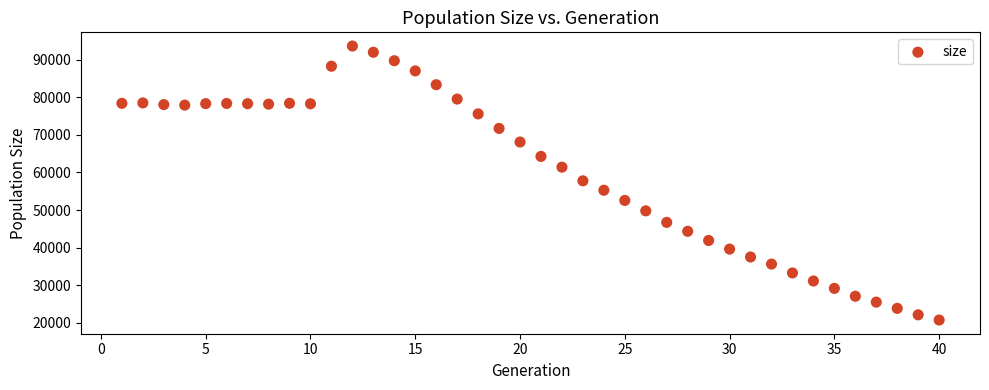

What is the range of Y values (max minus min)?

72901